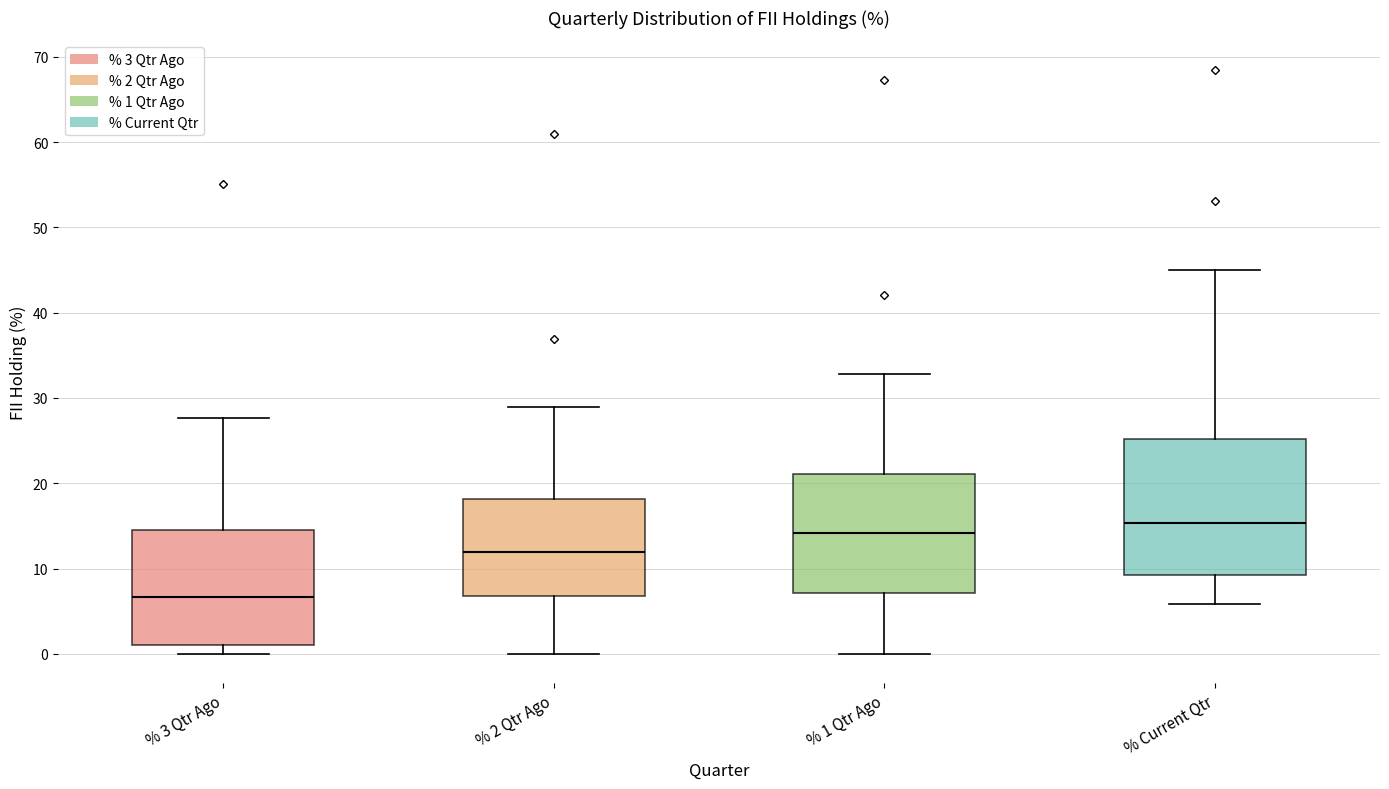

Reading left to right, transcribe this box plot: for each box, give where its median line is, the range the box spans, and where its two whiskers end, as read against the y-axis. The values are not printed on the chart, so give them approximately, as read against the axis.

% 3 Qtr Ago: median 7, box 1 to 15, whiskers 0 to 28
% 2 Qtr Ago: median 12, box 7 to 18, whiskers 0 to 29
% 1 Qtr Ago: median 14, box 7 to 21, whiskers 0 to 33
% Current Qtr: median 15, box 9 to 25, whiskers 6 to 45